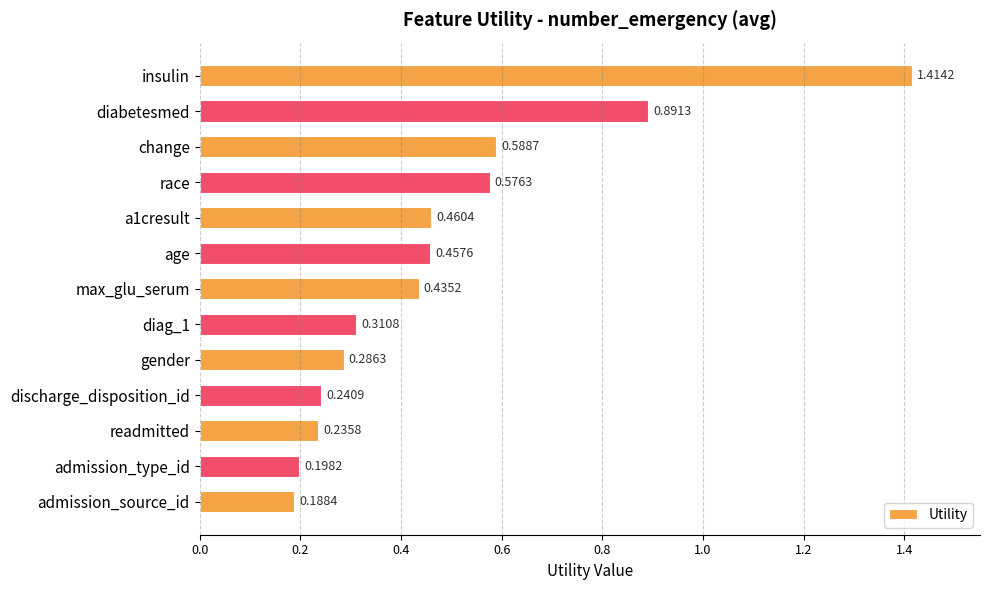

What is the change in value from insulin to age?

-1.0